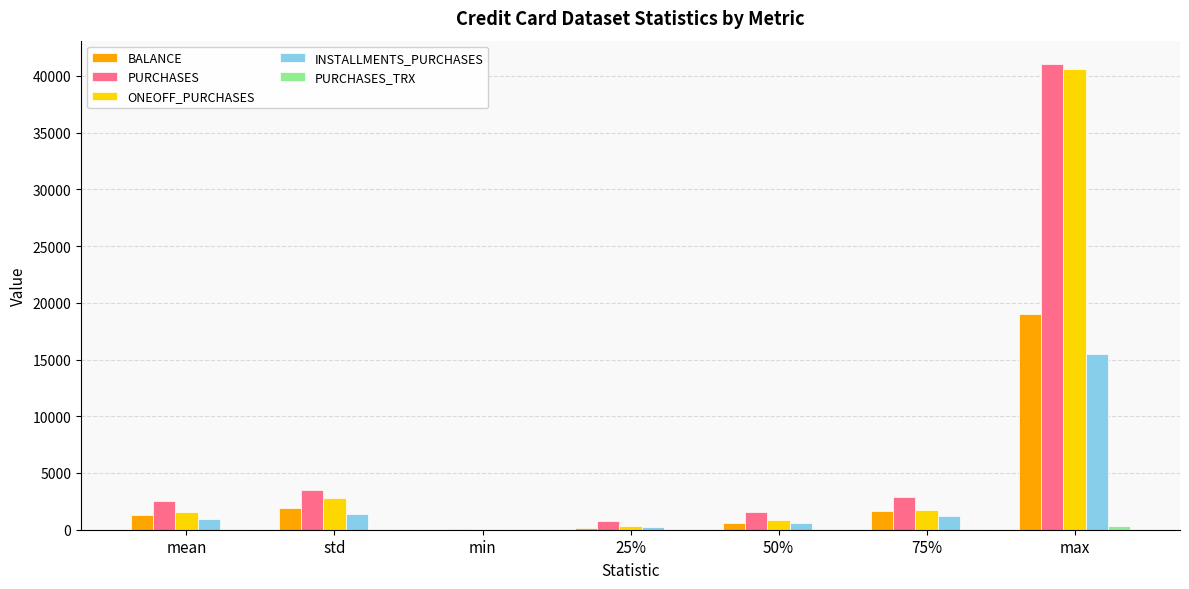

Between mean and min, which series saw the biggest shift?

PURCHASES